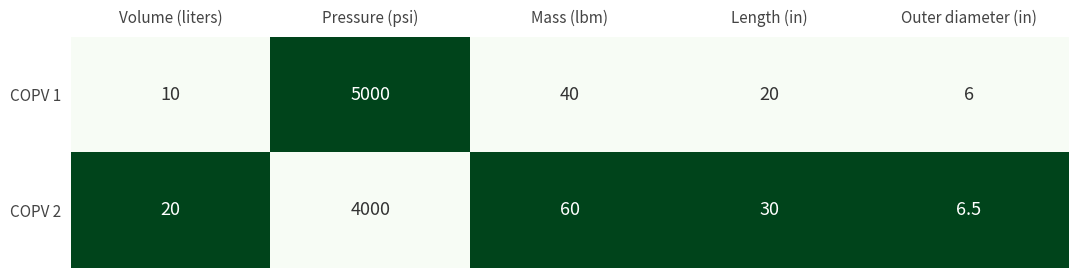

What is the difference between the COPV 1 values at Length (in) and Pressure (psi)?

4980.0